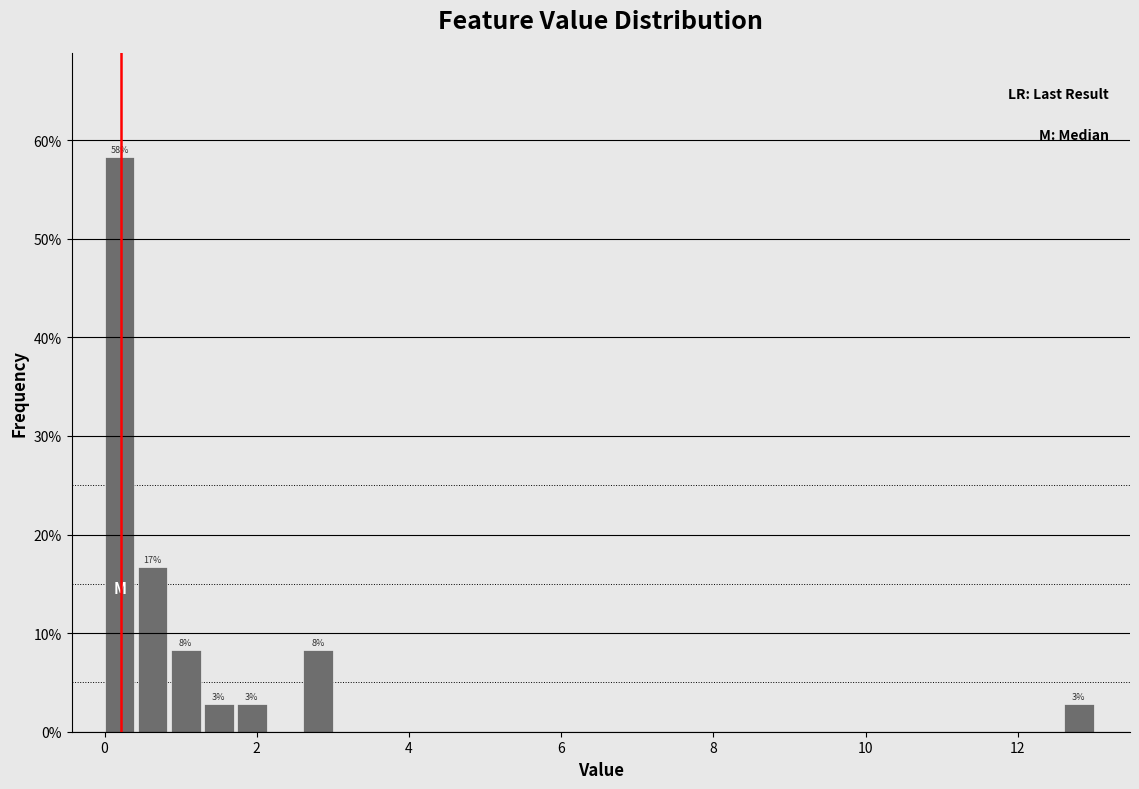

Read against the x-axis, roughly where is the centre of the tallest bar?

0.2